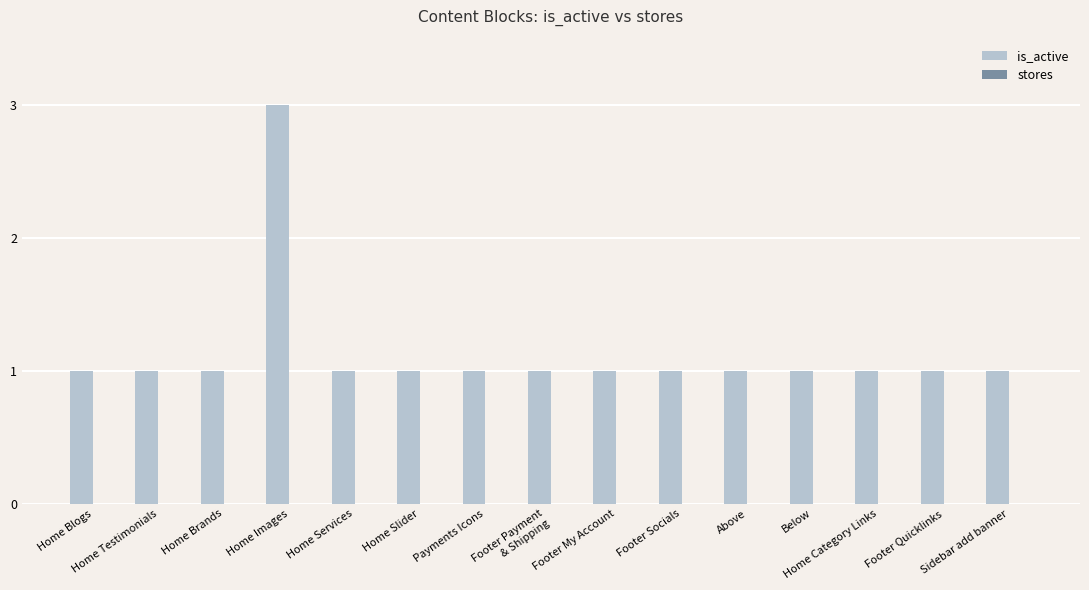

What is the value of the 8th bar from the left?

1